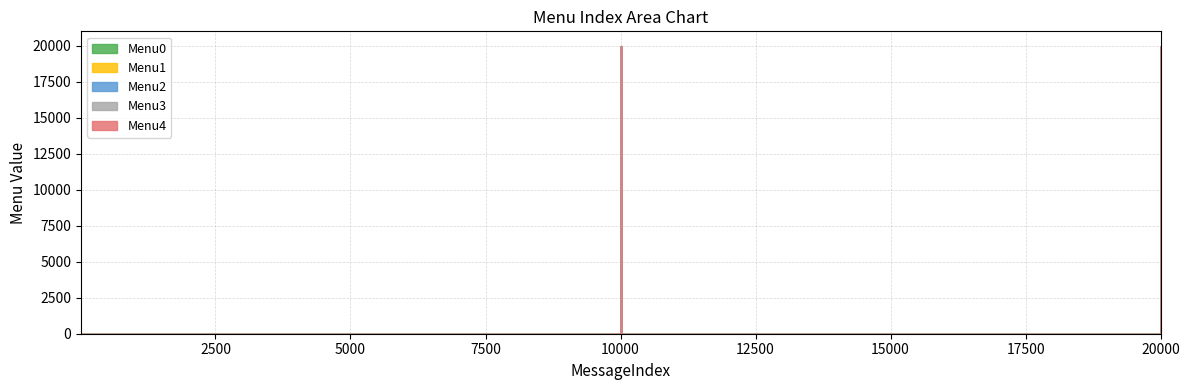

Which series has the largest range (max minus min)?

Menu0